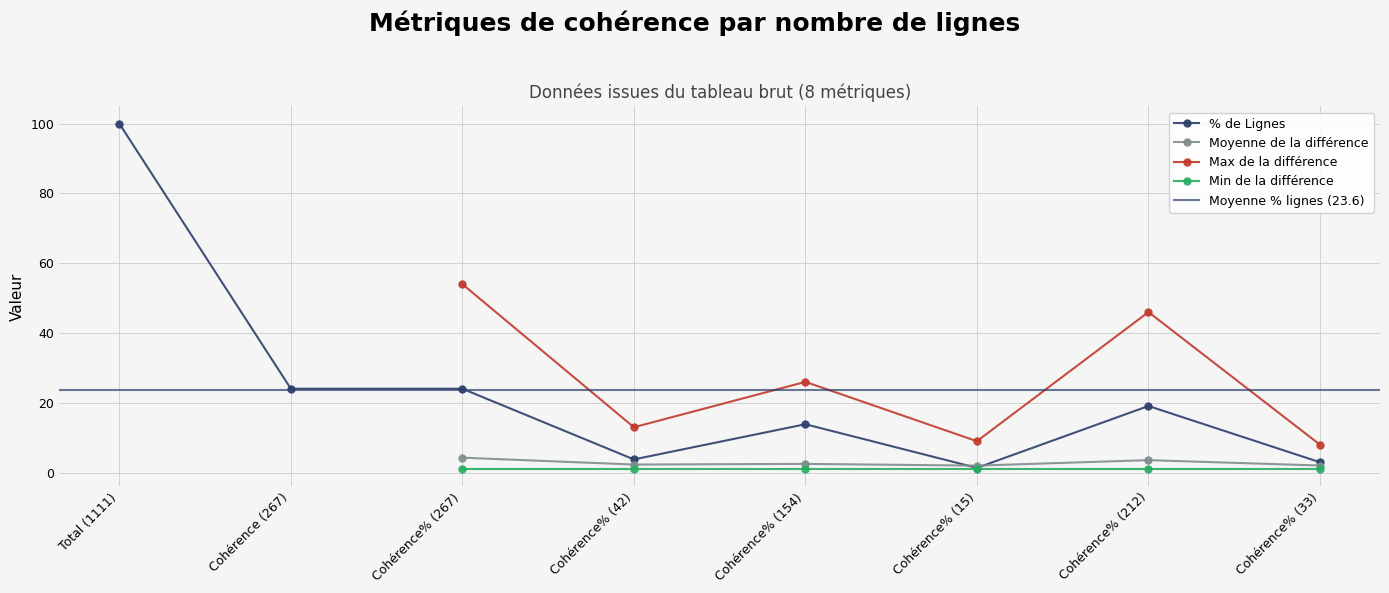

What is the highest value of the % de Lignes series?

100.0